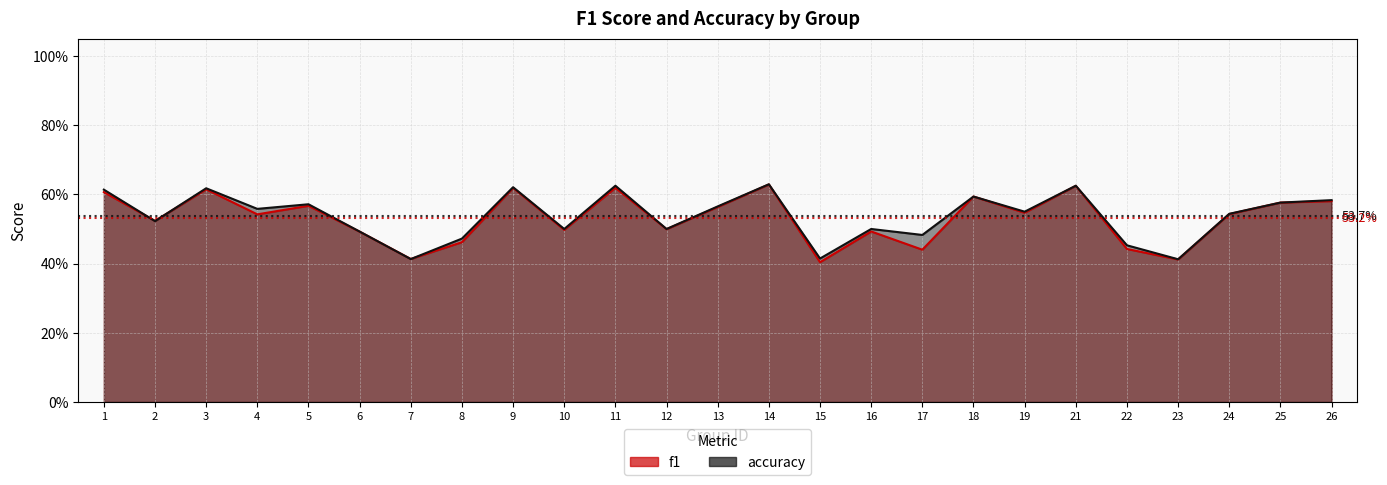

In accuracy, how many points are lower than both neighbors (excluding endpoints)?

9